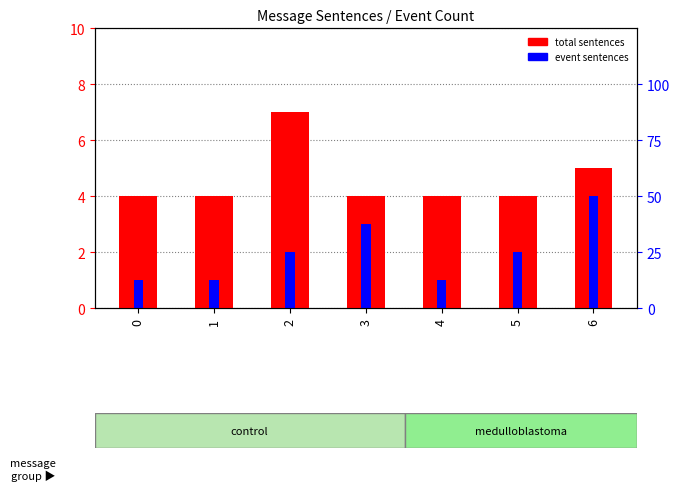

Which category has the highest value across all series?

2